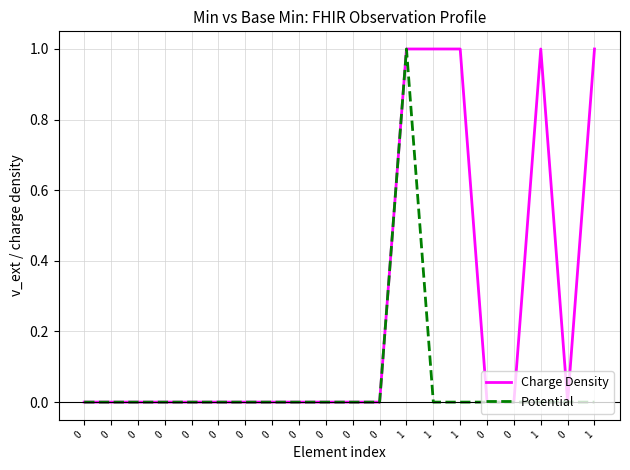

True or false: Potential and Charge Density cross at least once.

False